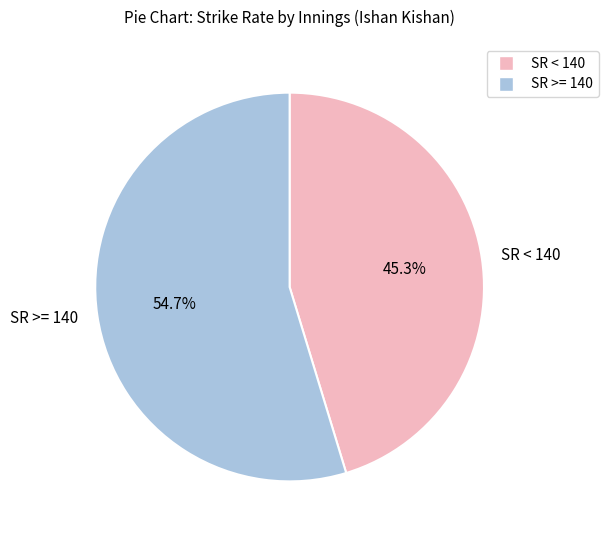

Approximately how many times larger is the value at SR < 140 compared to SR >= 140?

0.8